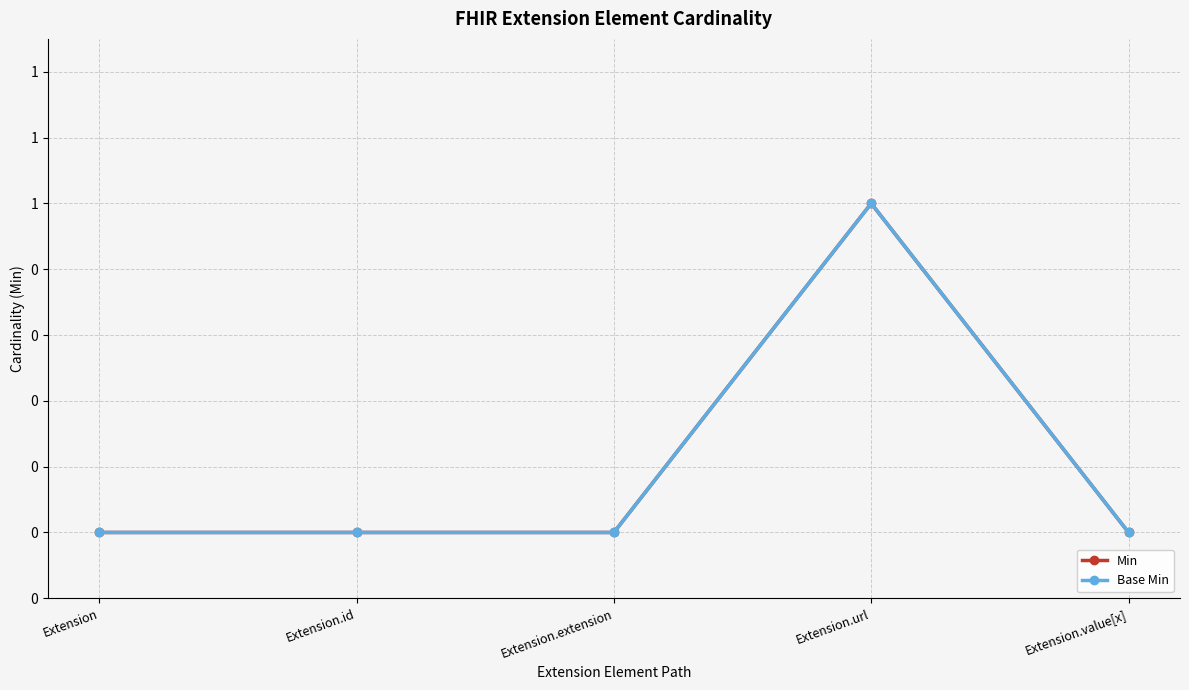

What is the greatest value displayed?

1